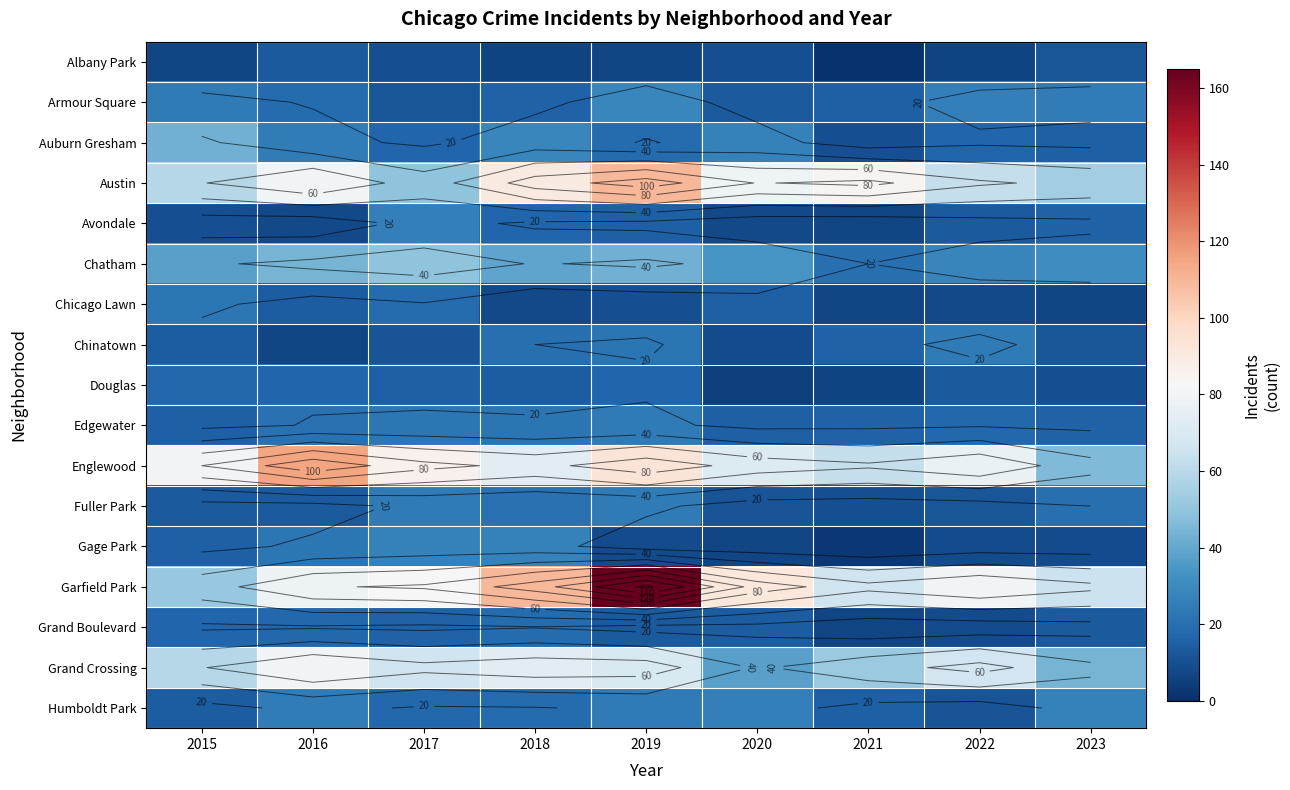

Which series changed the most between 2020 and 2022?

Grand Crossing